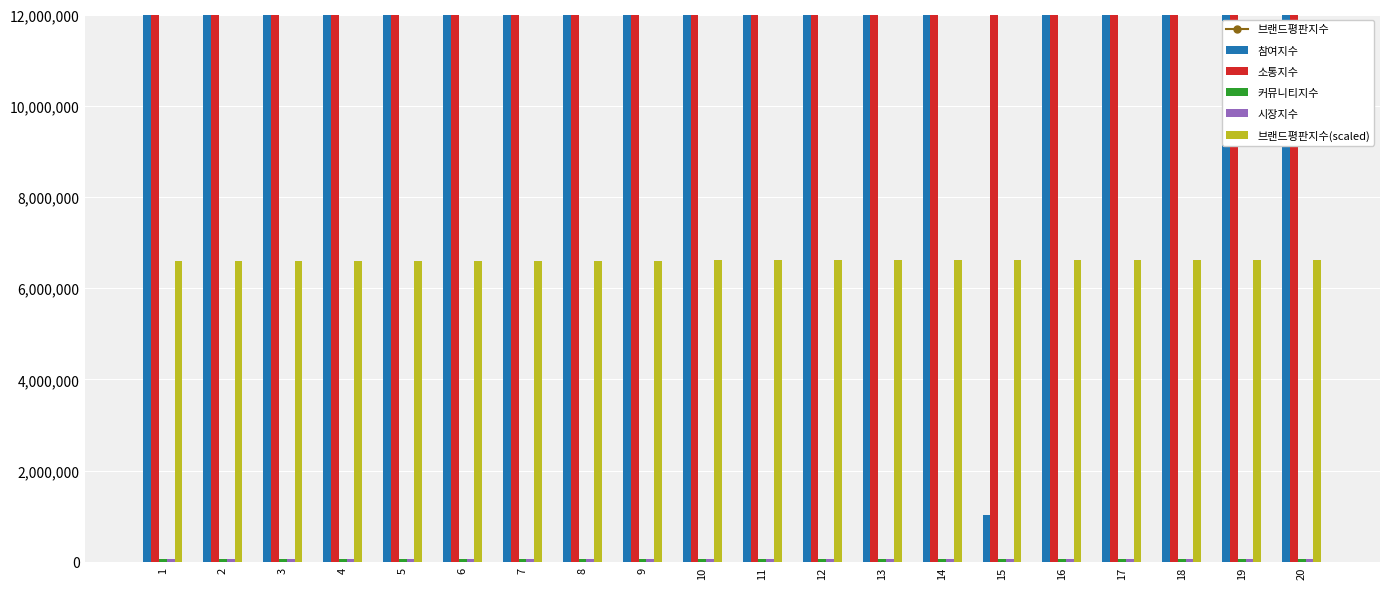

What is the value of the 시장지수 bar at the 7th from the left?

54704.0